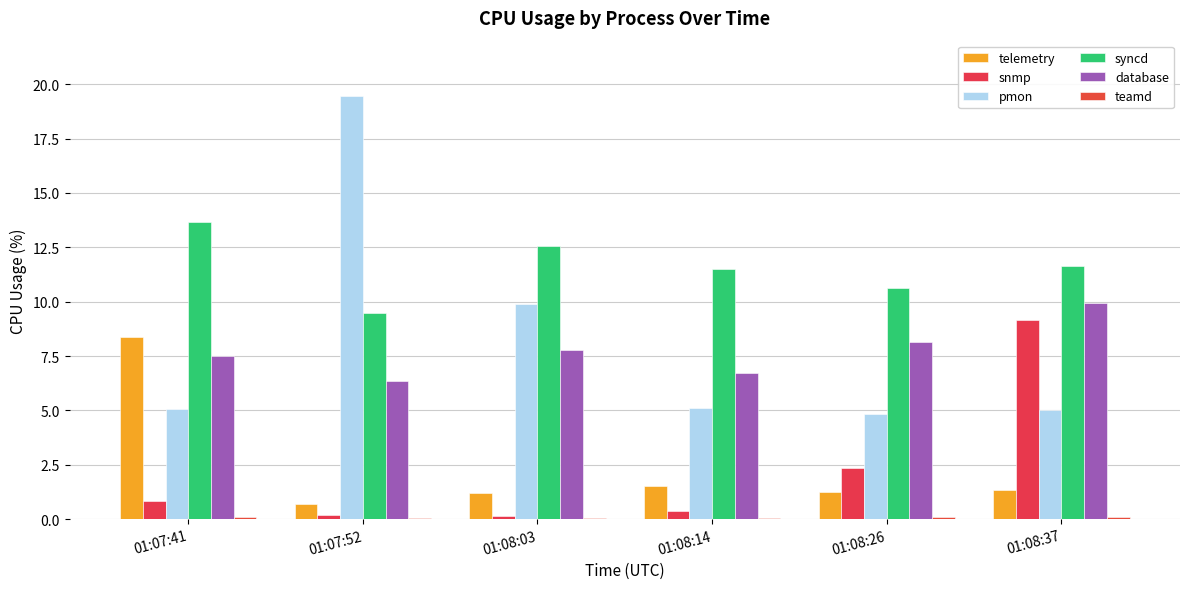

The value of snmp at 01:08:37 is 4.0. True or false?

False